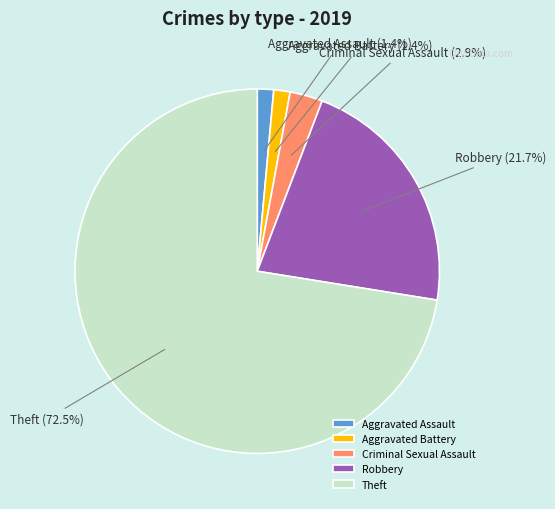

Which category has the biggest portion of the pie?

Theft